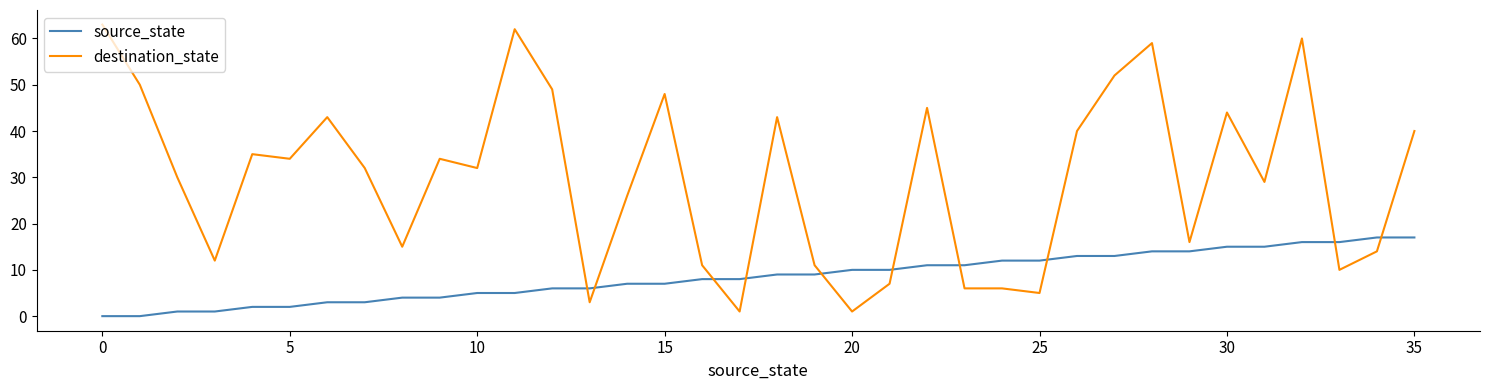

Count the number of categories in the chart.

36